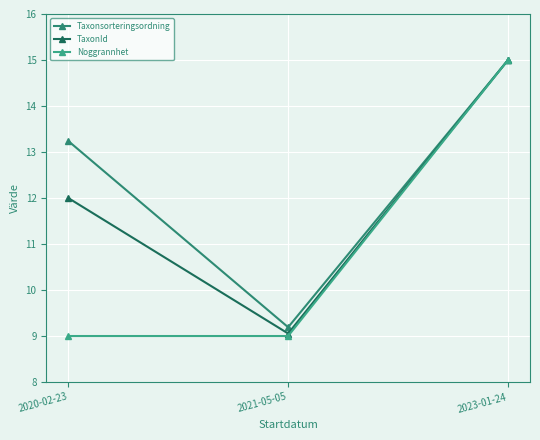

How many data points in TaxonId are above 12?

2